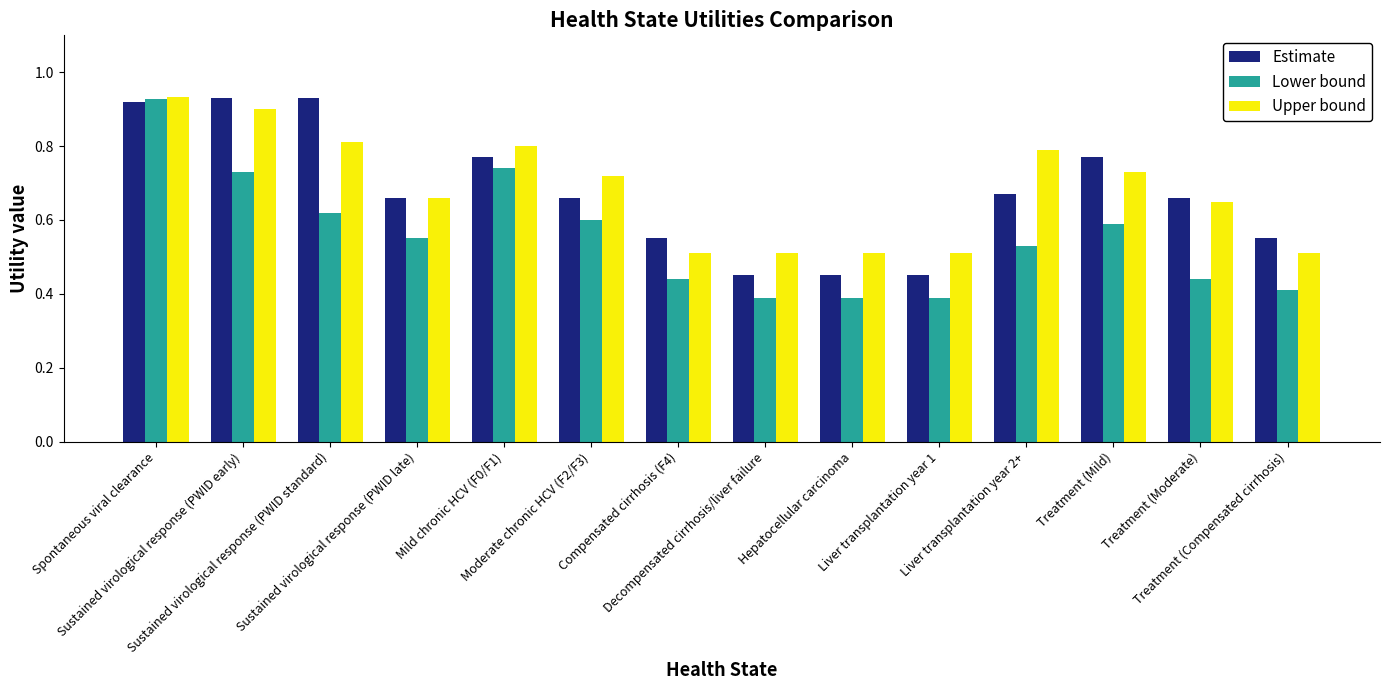

How many bars are there in total?

42